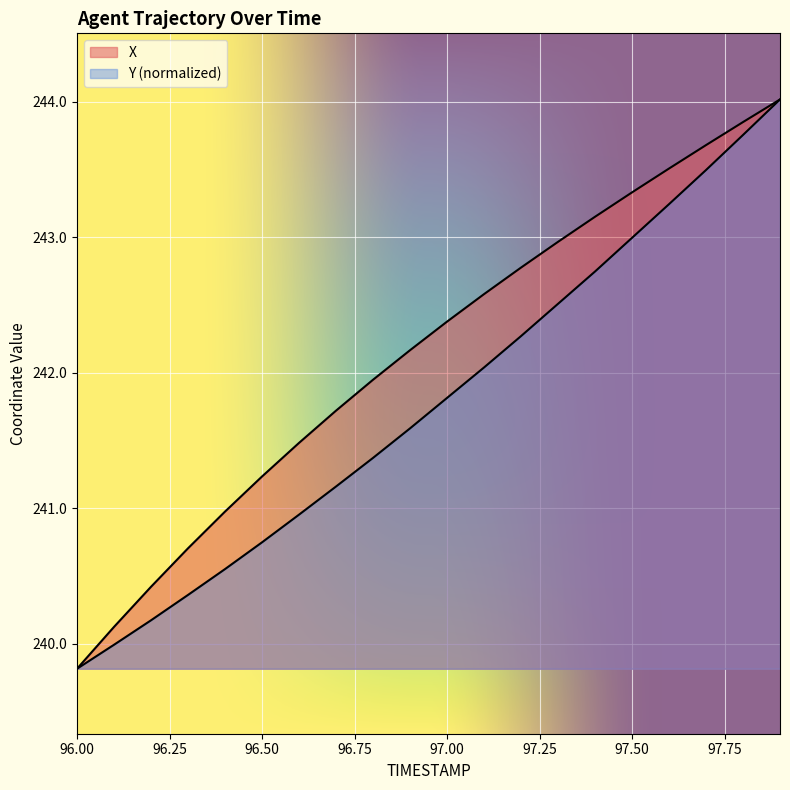

Which category has the lowest value in the X series?

96.00